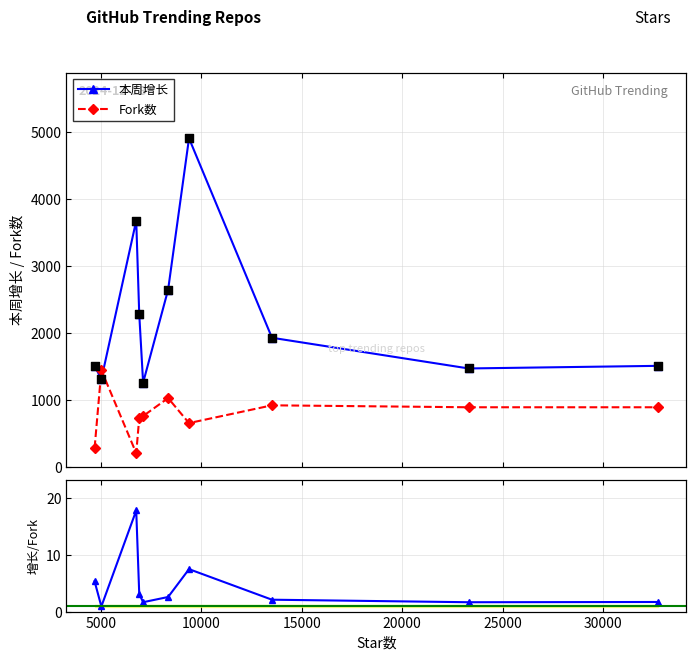

Is the value of 增长/Fork比 at 0 greater than the value of Fork数 at 20000?

No